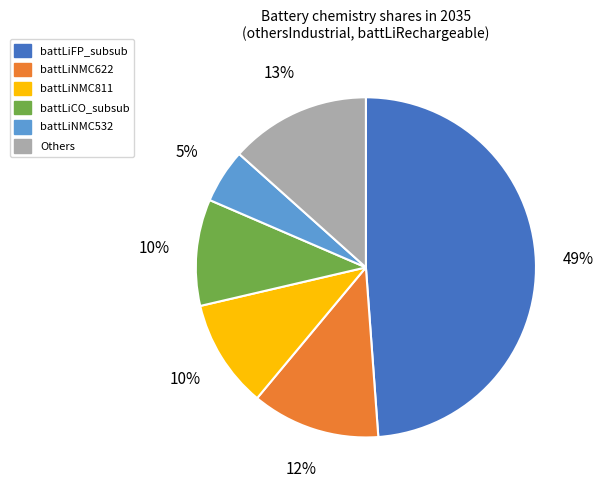

True or false: battLiFP_subsub accounts for 58% of the total.

False